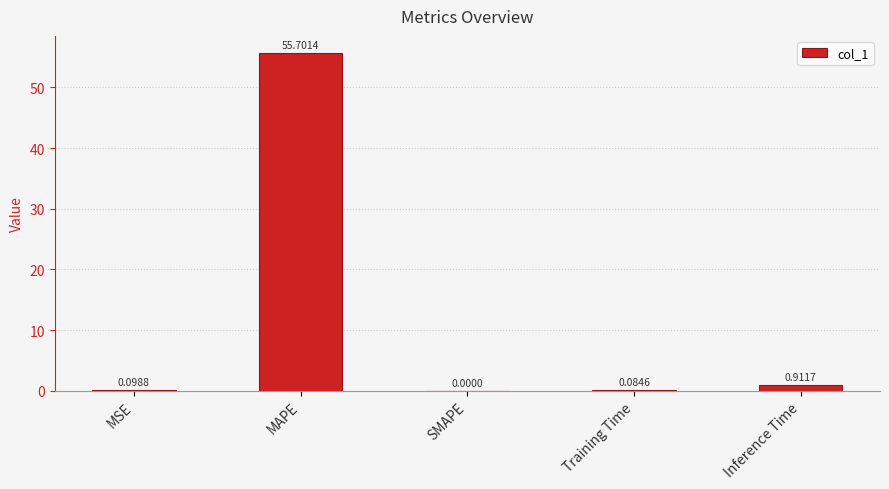

What is the change in value from MSE to Inference Time?

+0.8